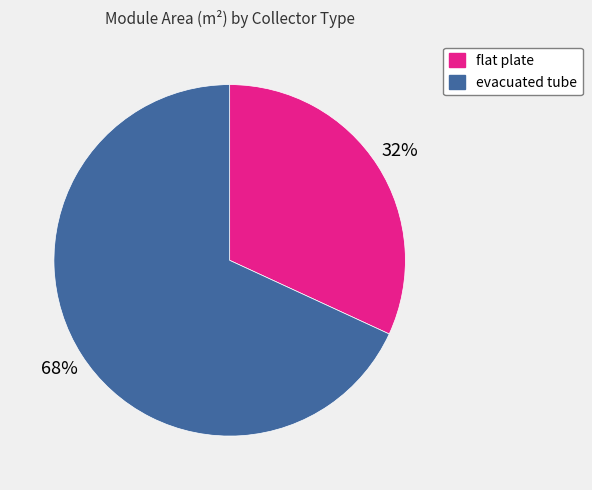

What is the largest slice in the pie chart?

evacuated tube